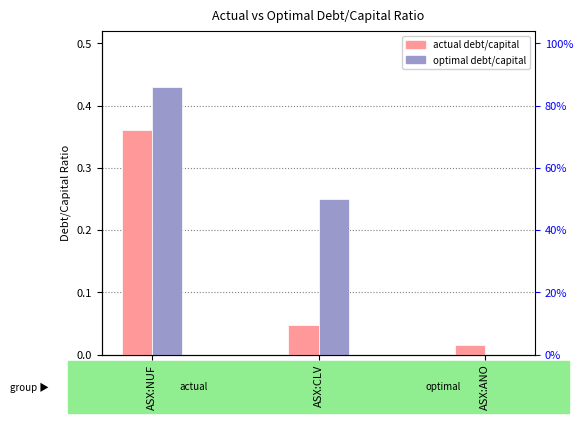

True or false: actual_debt_capital has a value of 0.0 at ASX:ANO.

True